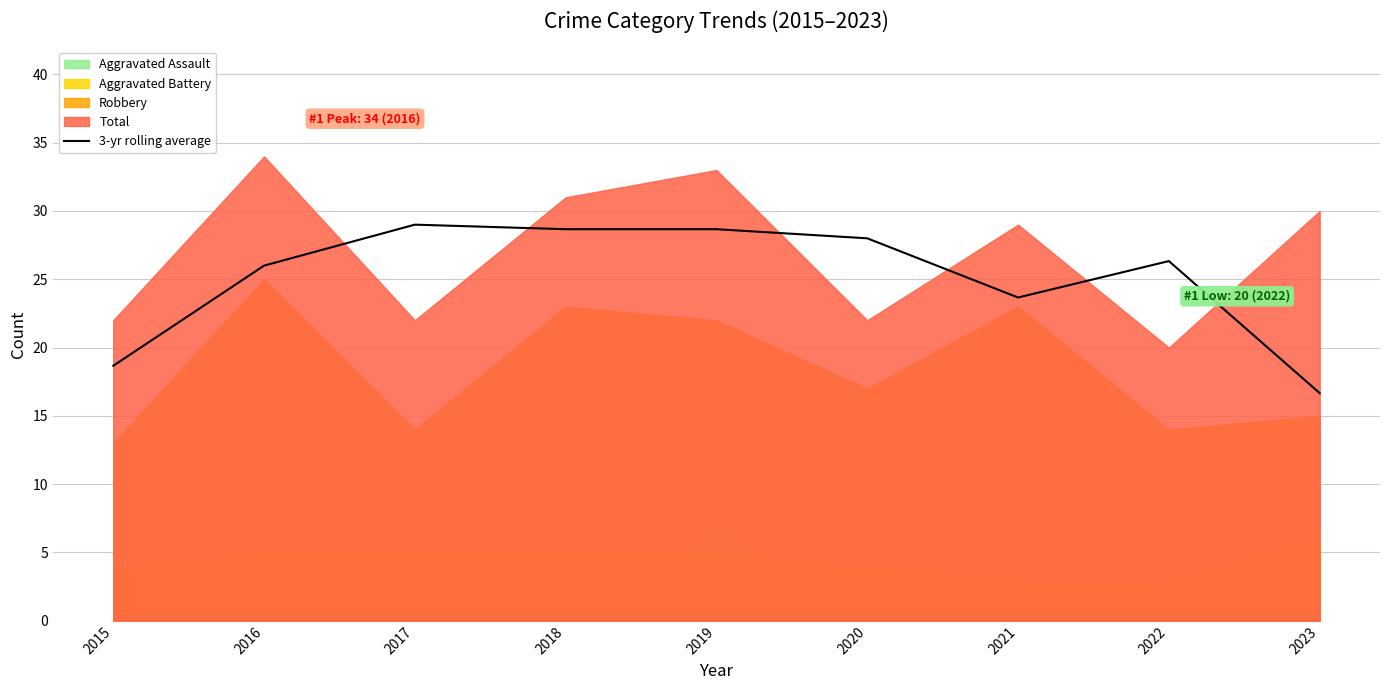

Rank the categories by value from highest to lowest.

2017, 2018, 2019, 2020, 2022, 2016, 2021, 2015, 2023